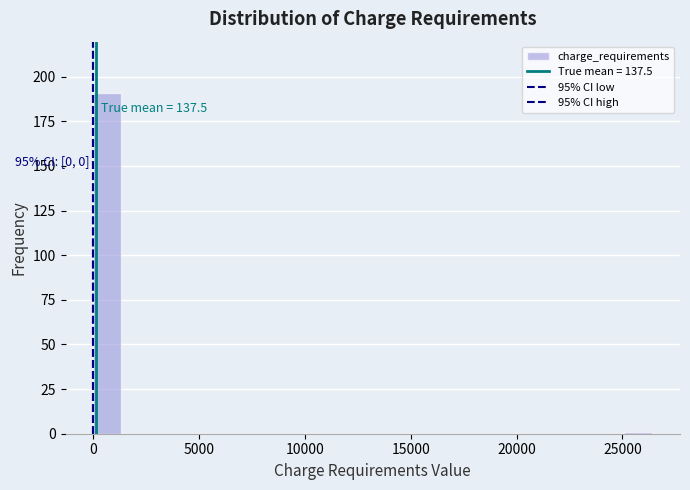

Read against the x-axis, roughly where is the centre of the tallest bar?

500